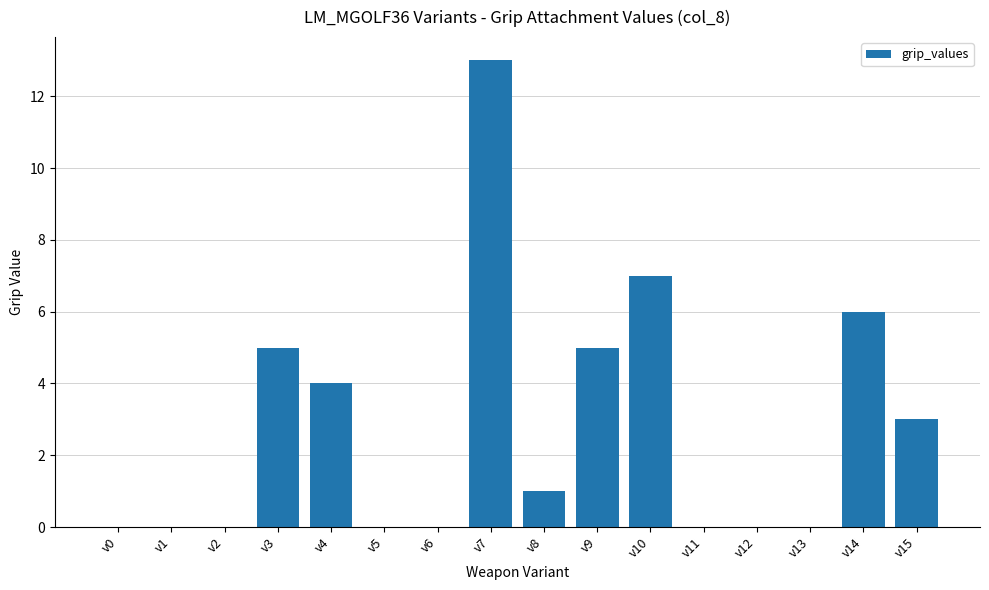

The value at v4 is 5. True or false?

False